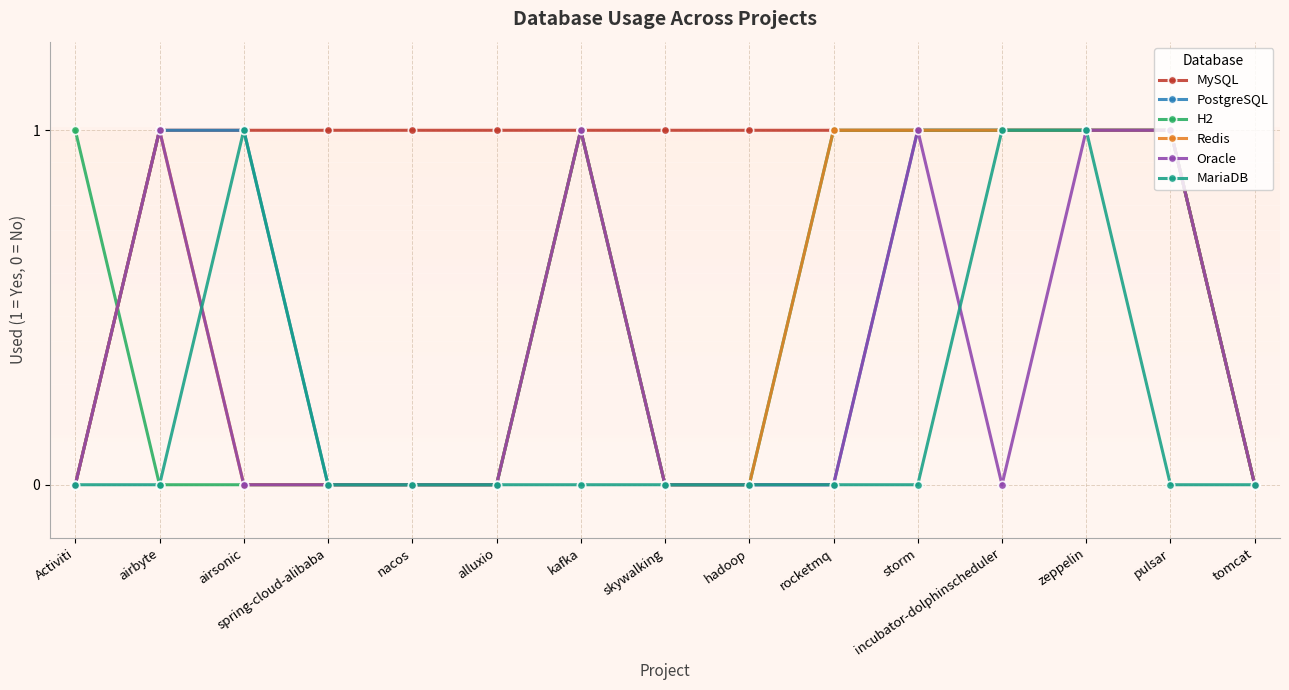

What is the difference between the maximum and minimum values in the PostgreSQL series?

1